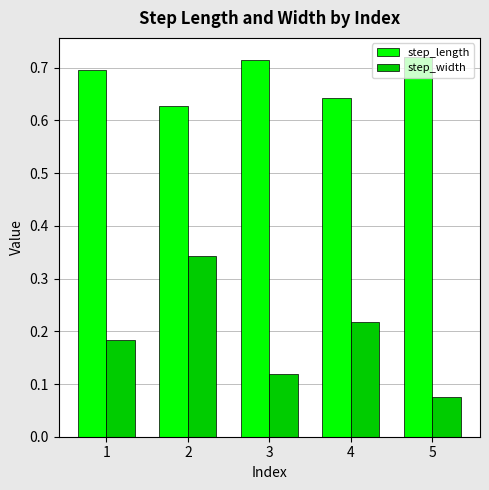

Which series has the largest total across all categories?

step_length